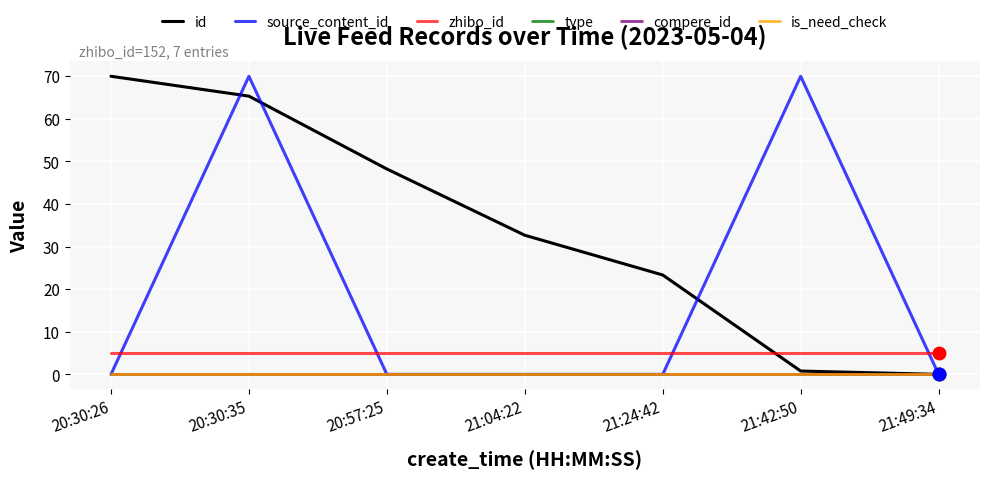

What is the difference between the id values at 21:49:34 and 20:30:35?

65.3